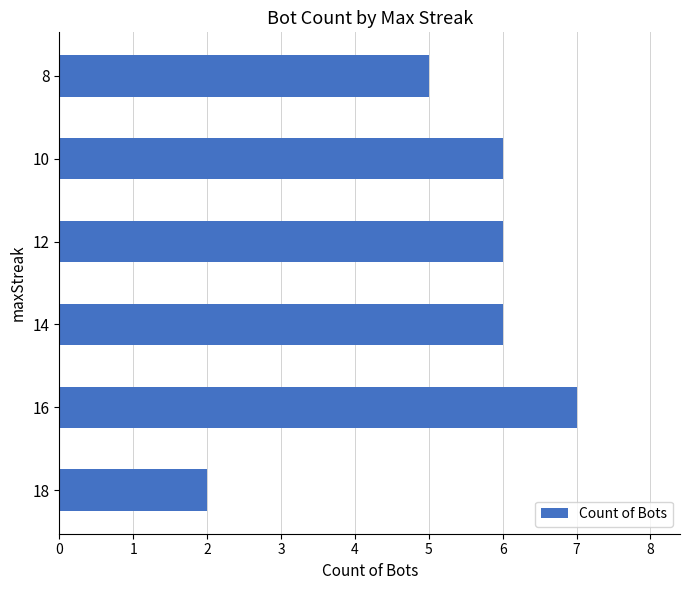

Reading bottom to top, extract all data points from this chart.

2	7	6	6	6	5